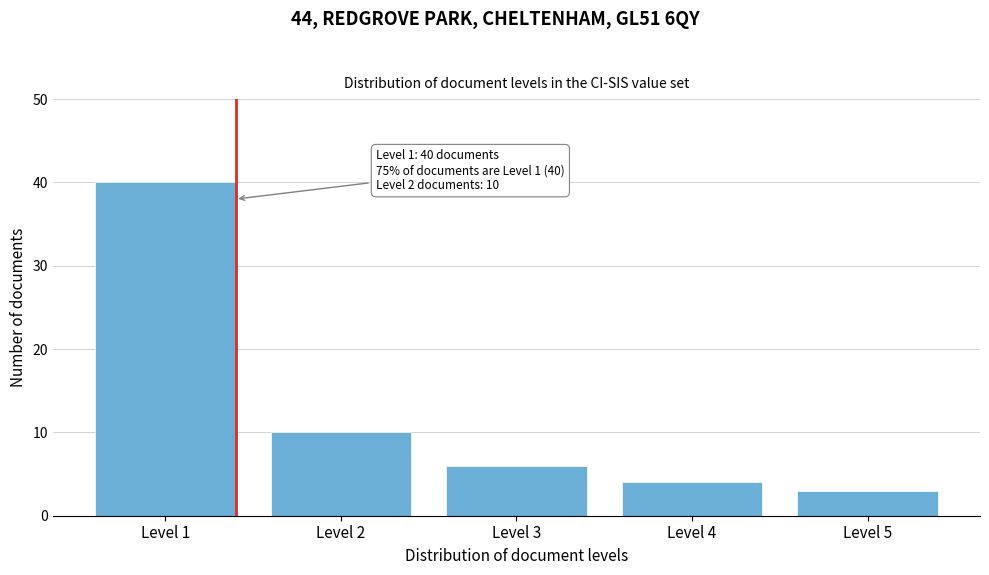

Reading right to left, extract all data points from this chart.

3	4	6	10	40